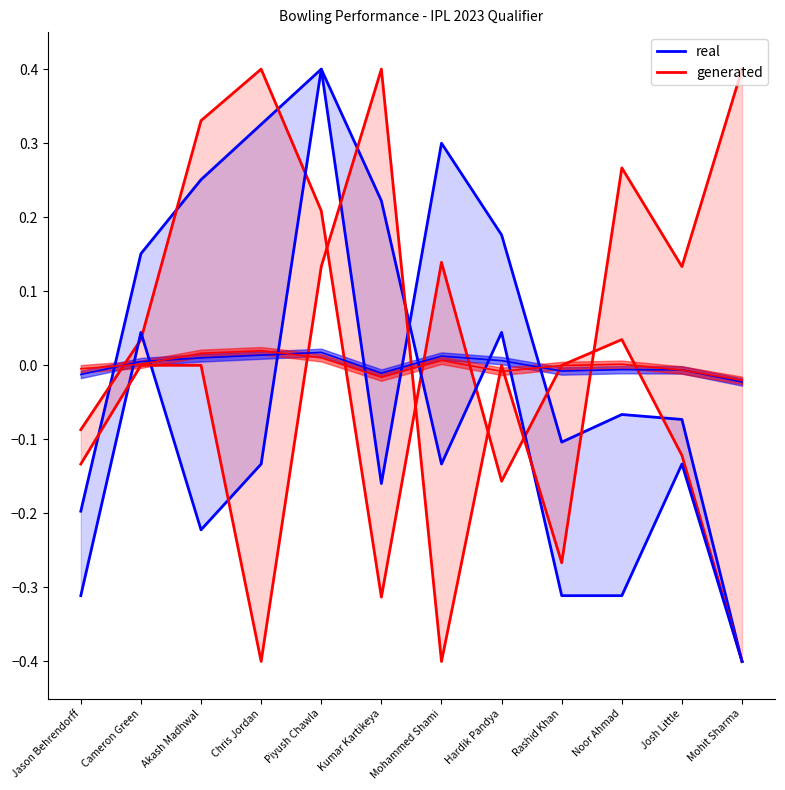

Which category has the lowest value in the generated series?

Mohit Sharma